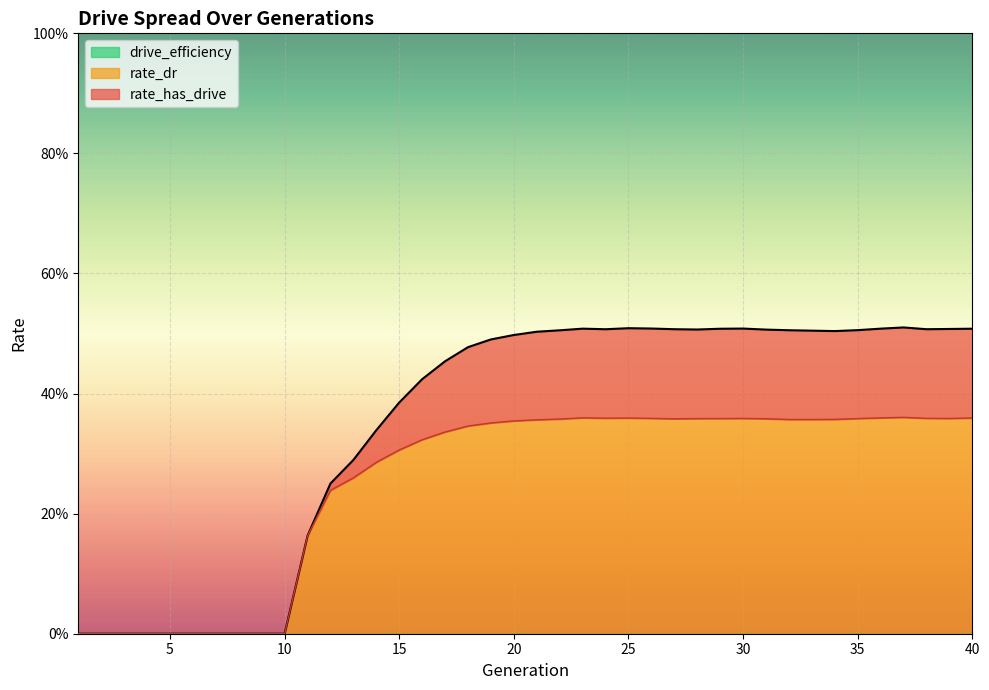

True or false: rate_has_drive and rate_dr cross at least once.

False